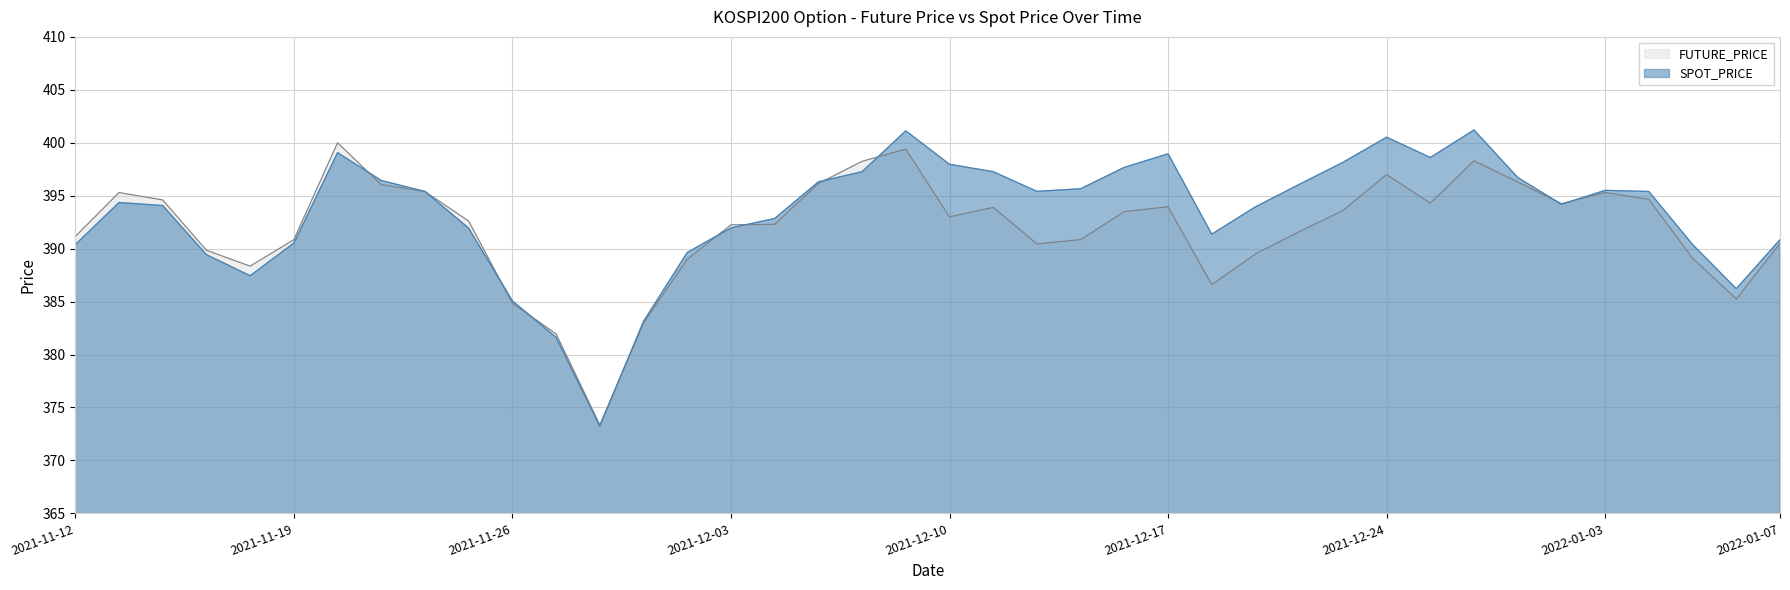

How many interior local peaks does the SPOT_PRICE series have?

7